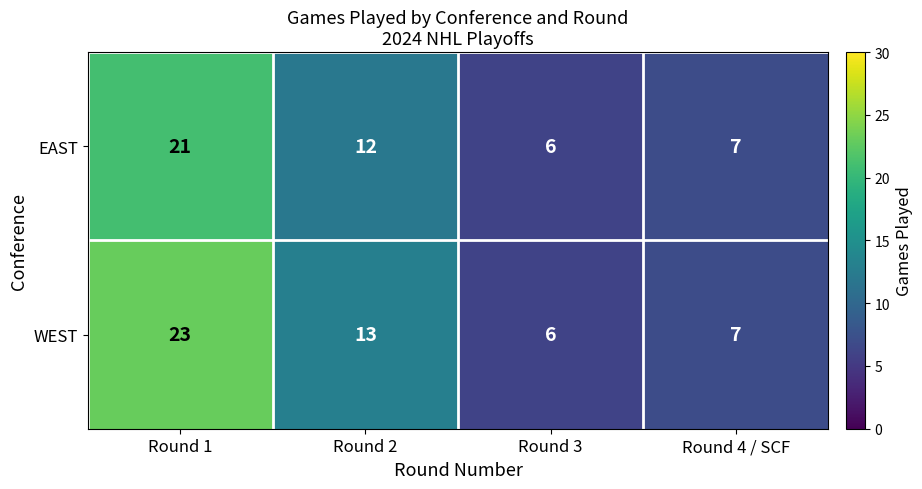

What is the average value of the EAST series?

12